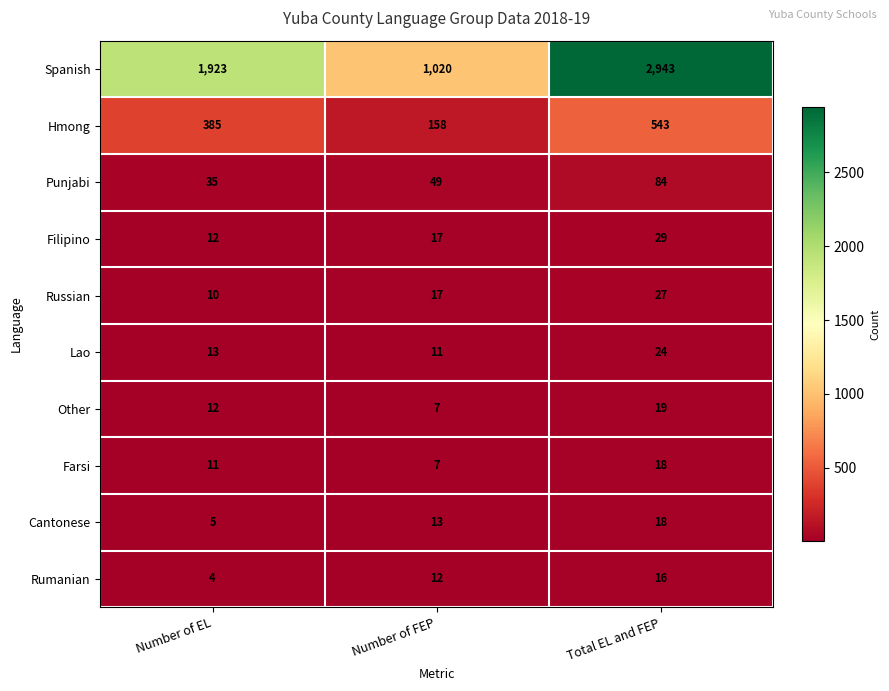

How many series are shown in this chart?

10